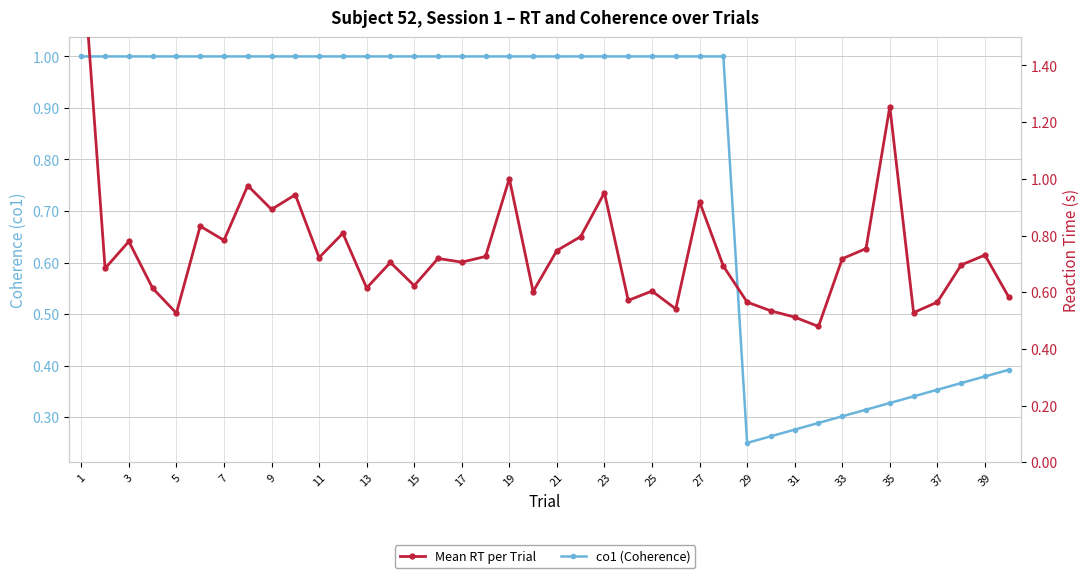

At which label does Mean RT per Trial reach its peak?

1